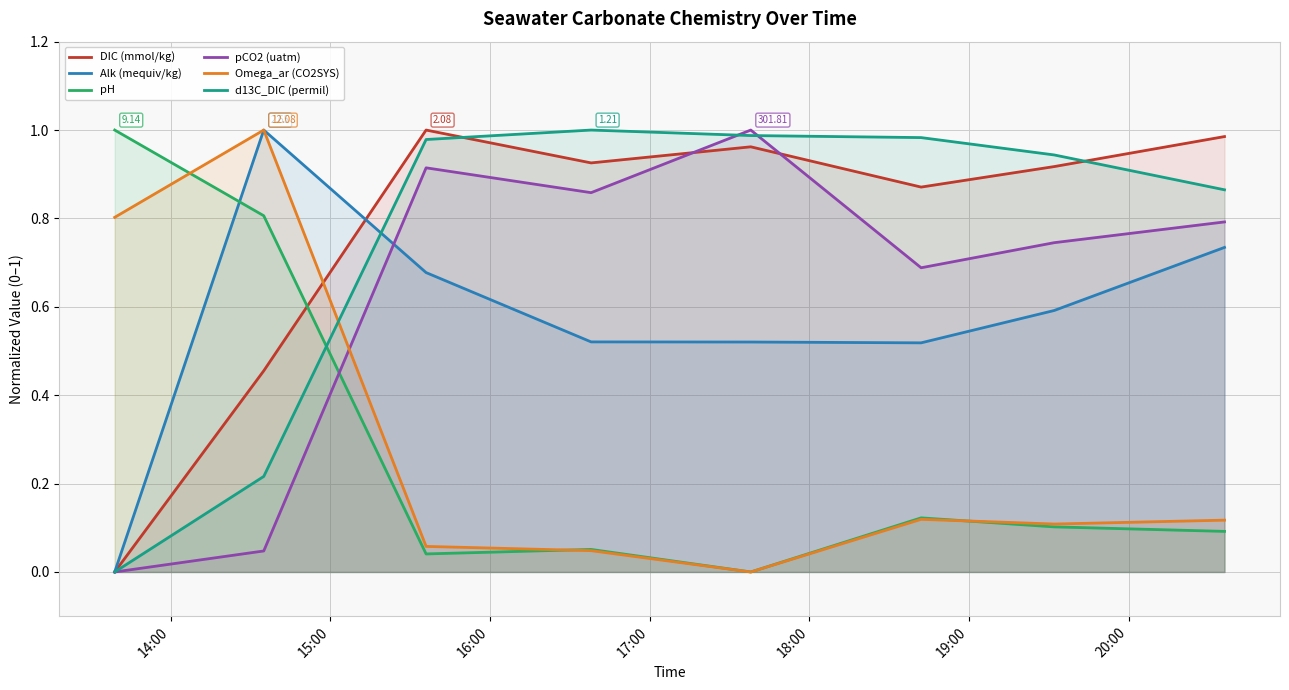

How many data points does each series have?

8